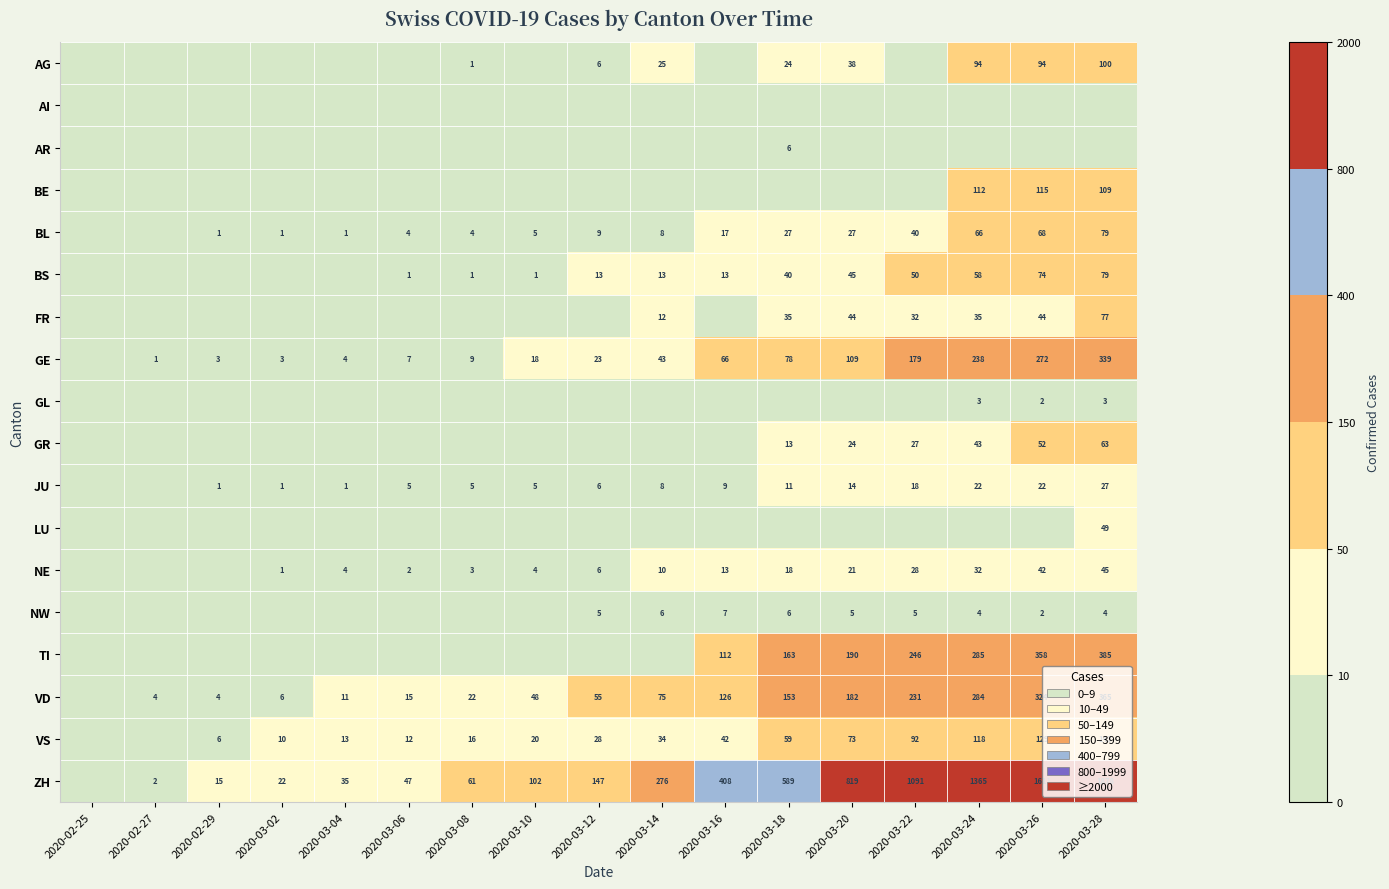

What is the sum of the BL values at 2020-03-18 and 2020-03-16?

44